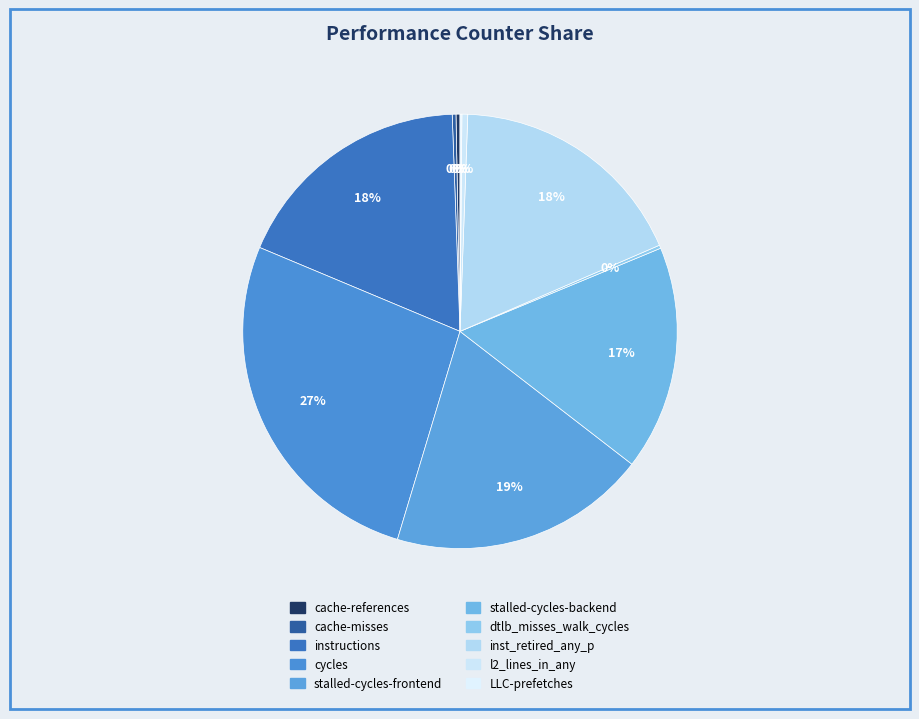

Is there a majority slice in this chart?

No